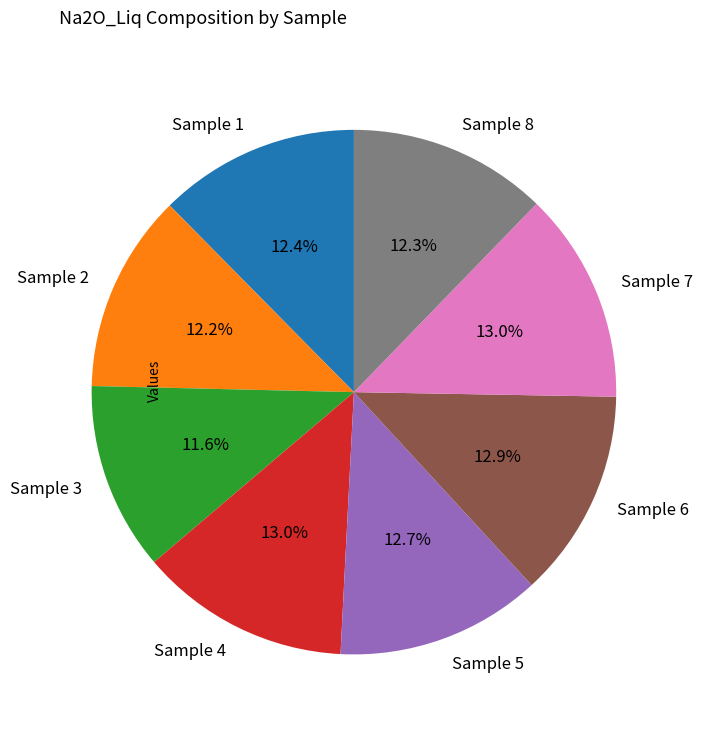

Is there a majority slice in this chart?

No